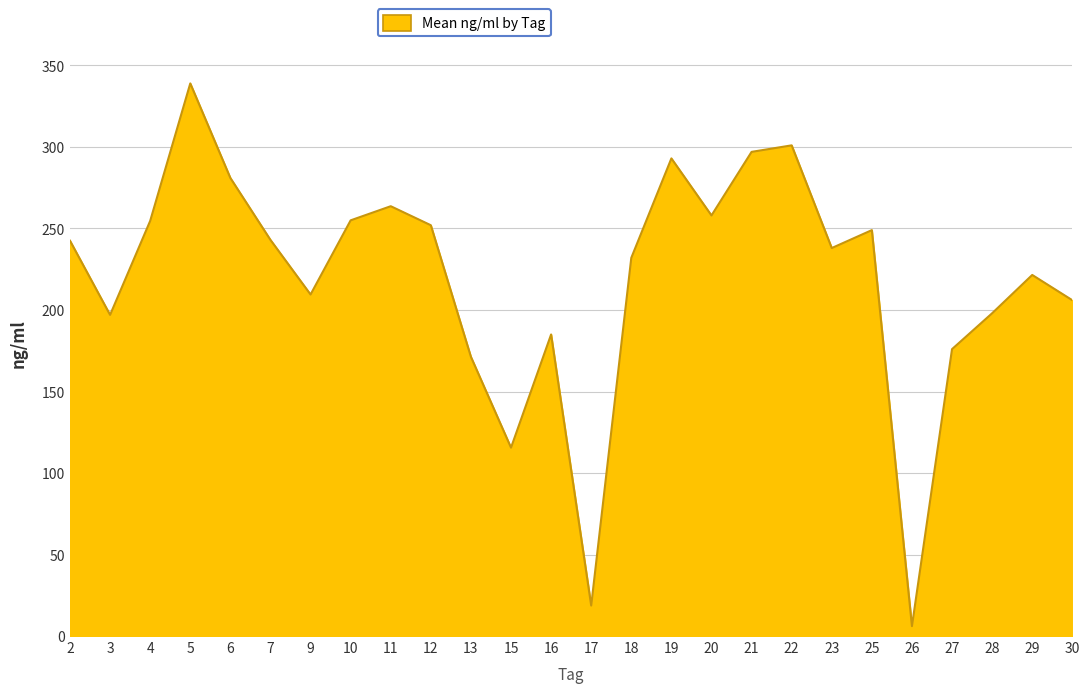

What is the difference between the values at 30 and 27?

30.0